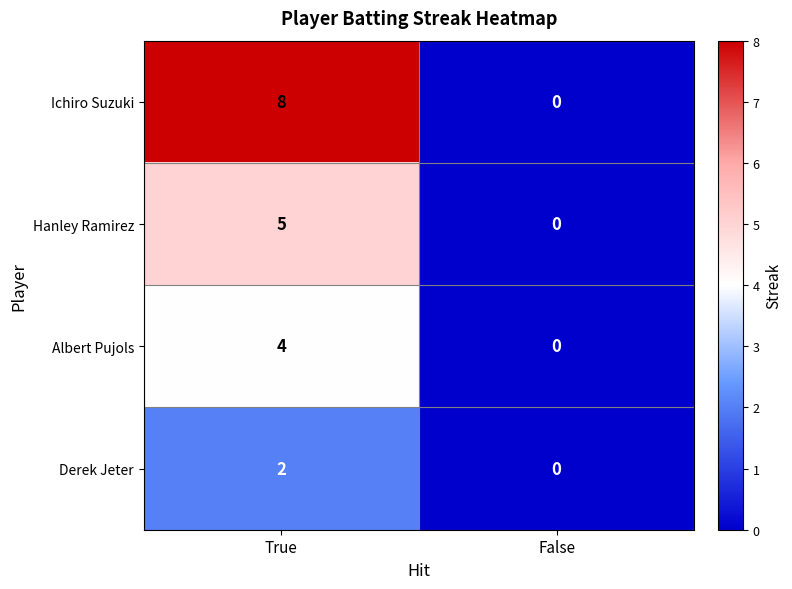

How many positive values does the Ichiro Suzuki series have?

1